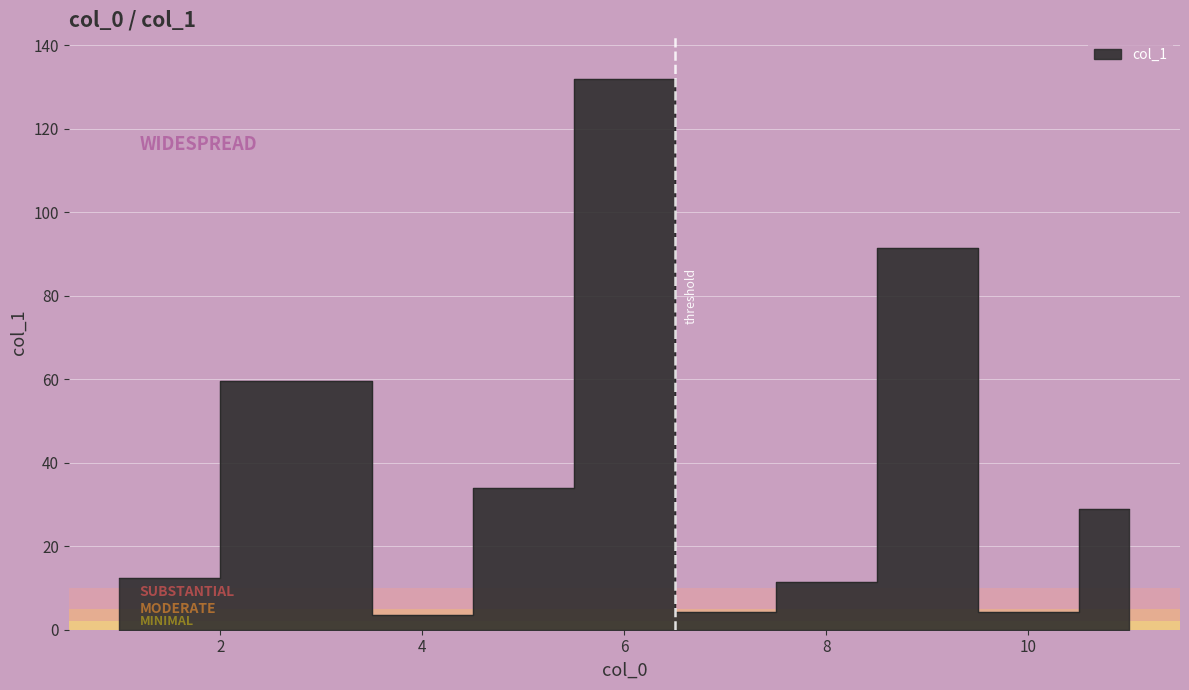

Where does the data first go above 28?

3